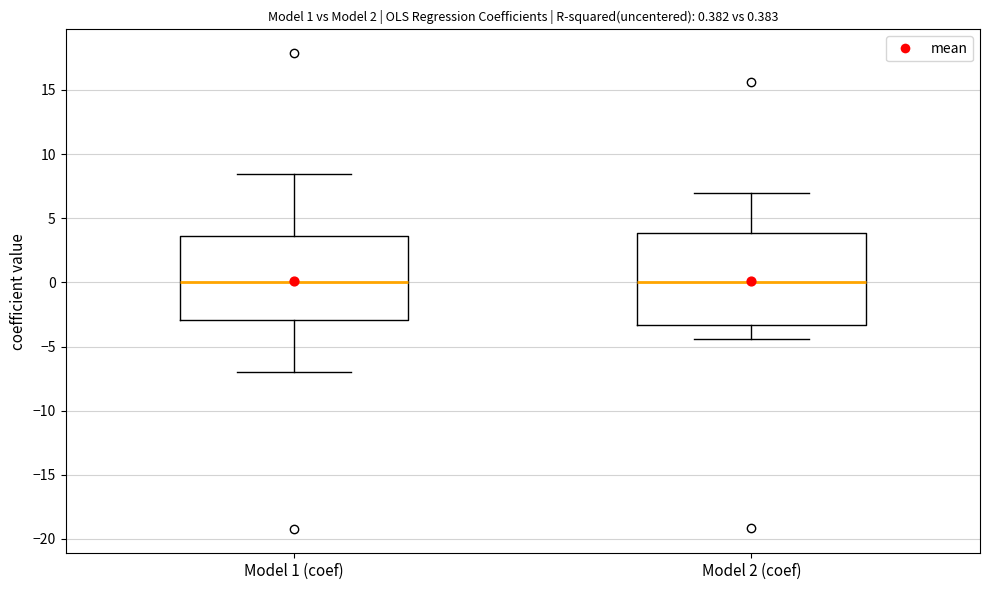

Comparing the boxes themselves (not the whiskers), which one is the tallest?

Model 2 (coef)